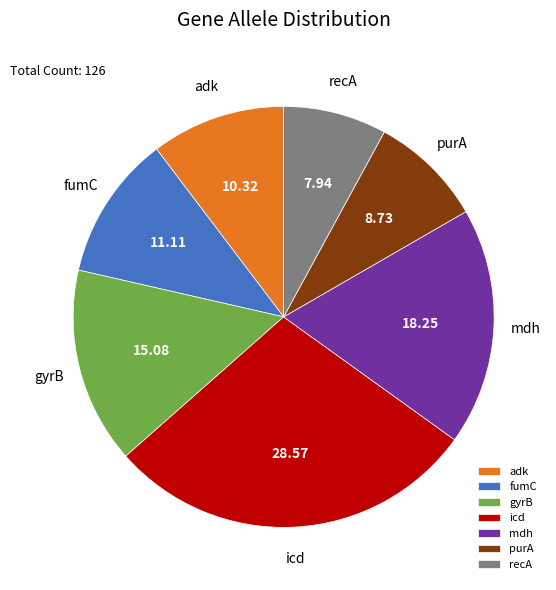

Which slice is the largest?

icd